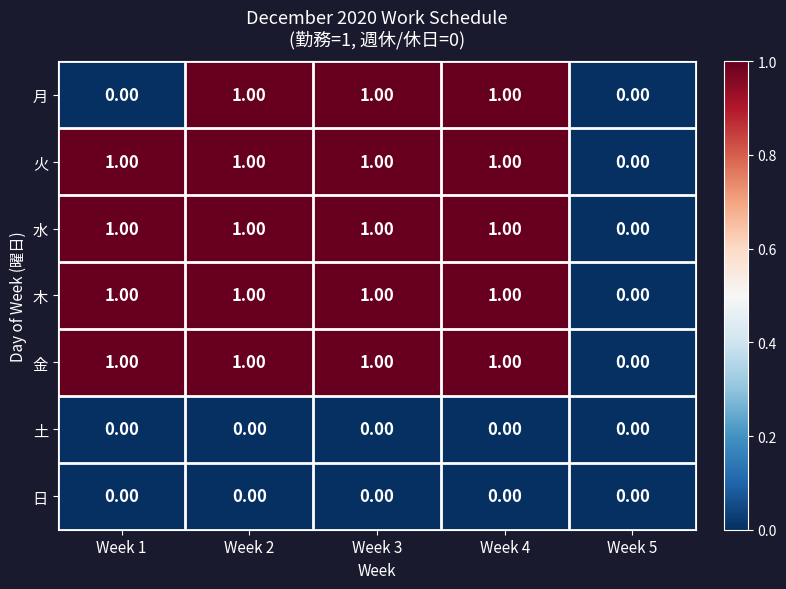

What is the total value across all series at Week 2?

5